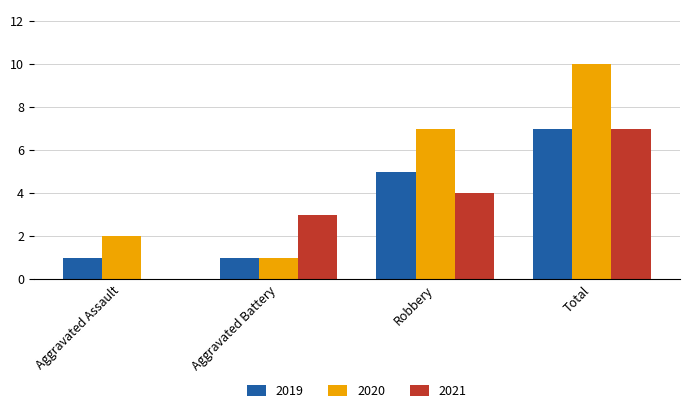

Which label corresponds to the largest value in the chart?

Total